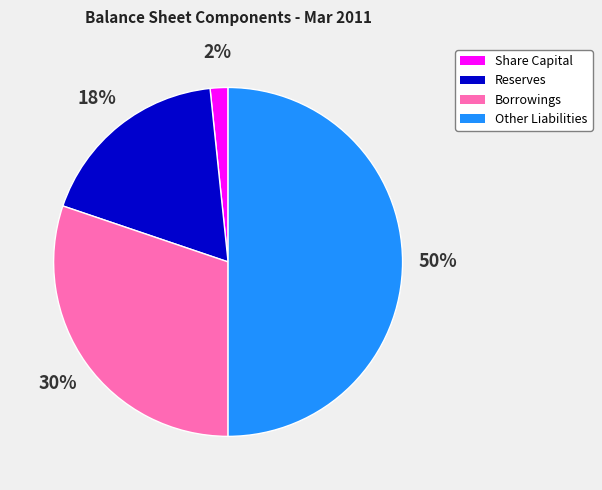

To the nearest percent, what percentage of the pie is Reserves?

18%